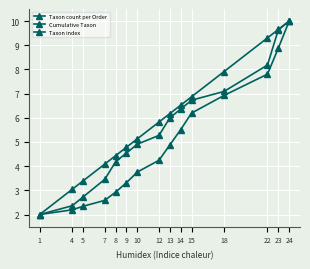

At 18, list the series in order from largest to smallest.

Taxon index, Taxon count per Order, Cumulative Taxon